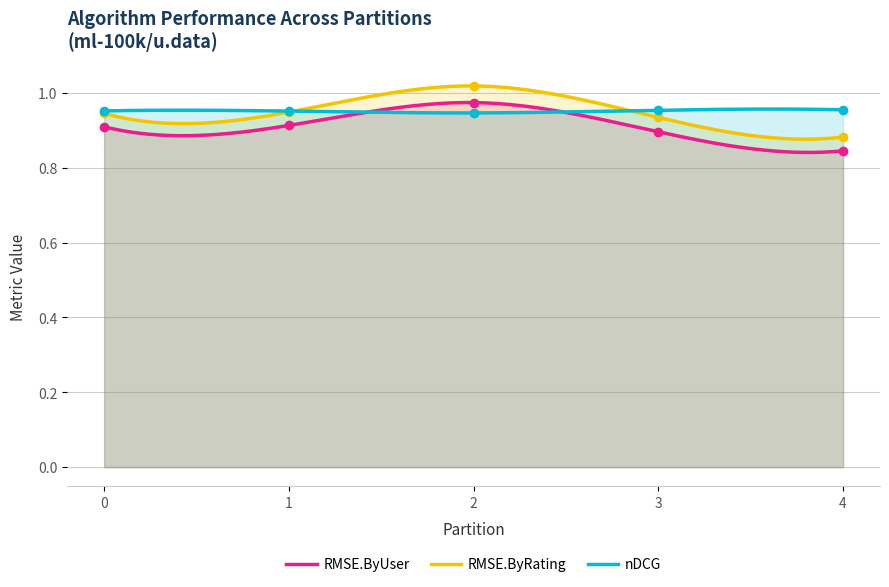

List the series in order of their peak value, lowest first.

nDCG, RMSE.ByUser, RMSE.ByRating